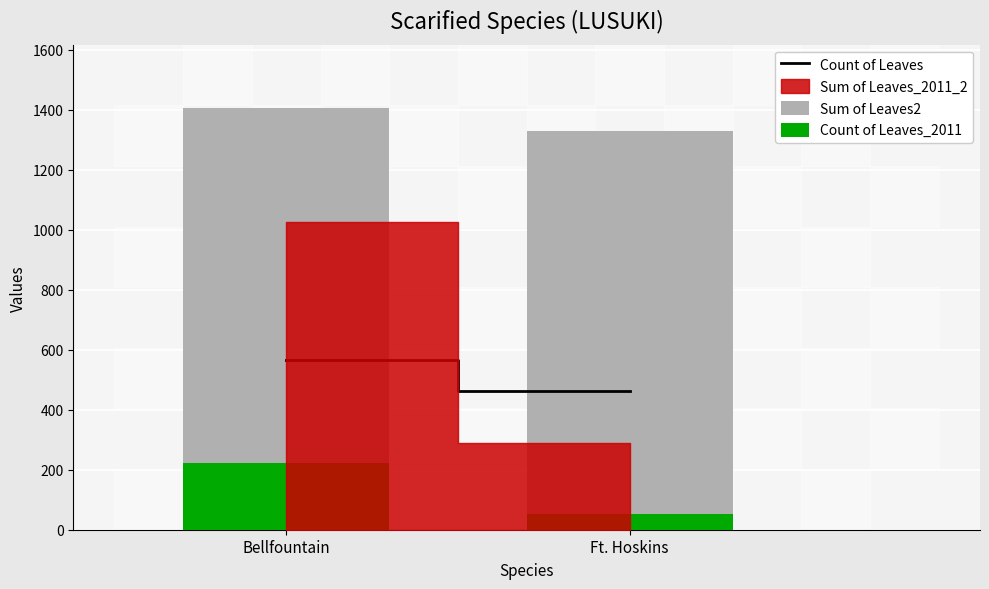

How many values in the Sum of Leaves2 series are below 1406?

1